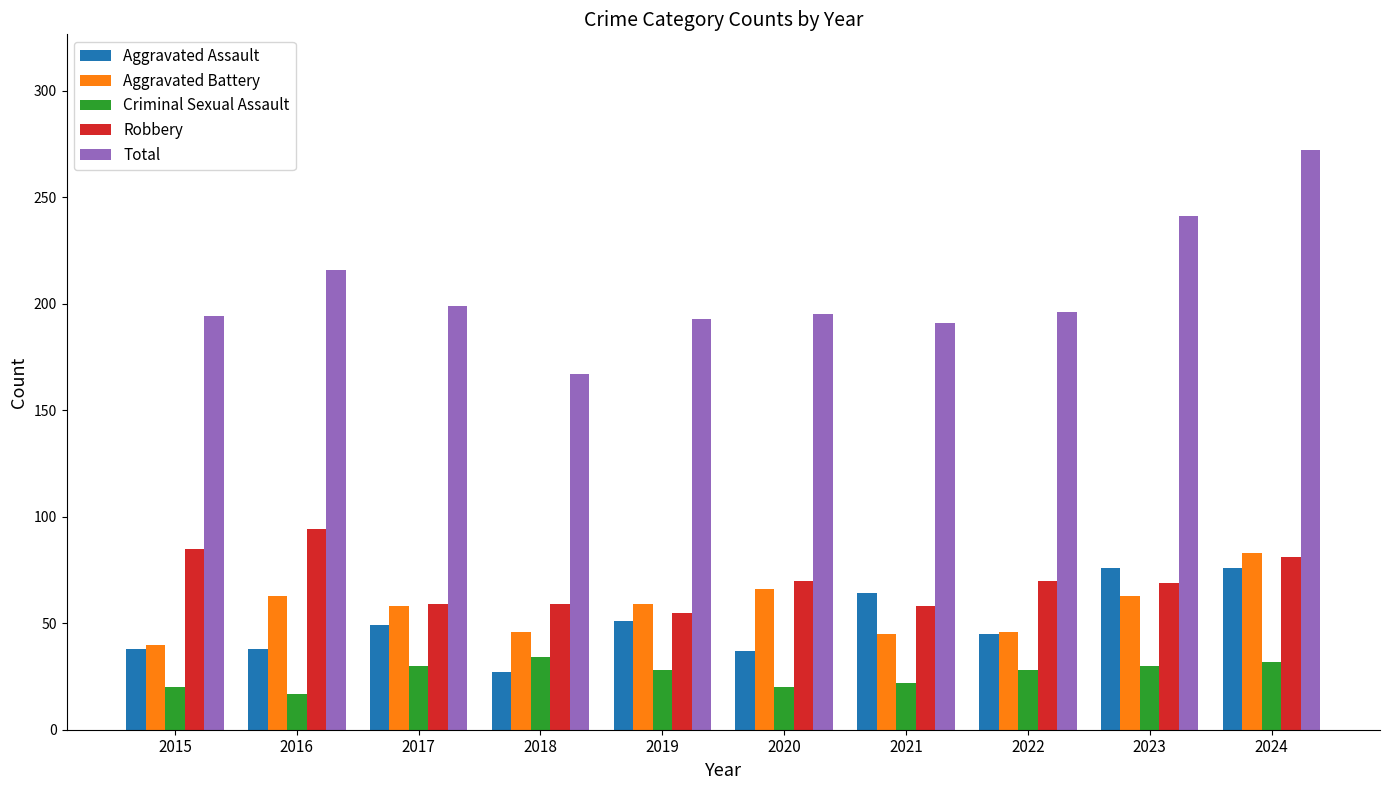

Does the chart contain stacked bars?

No